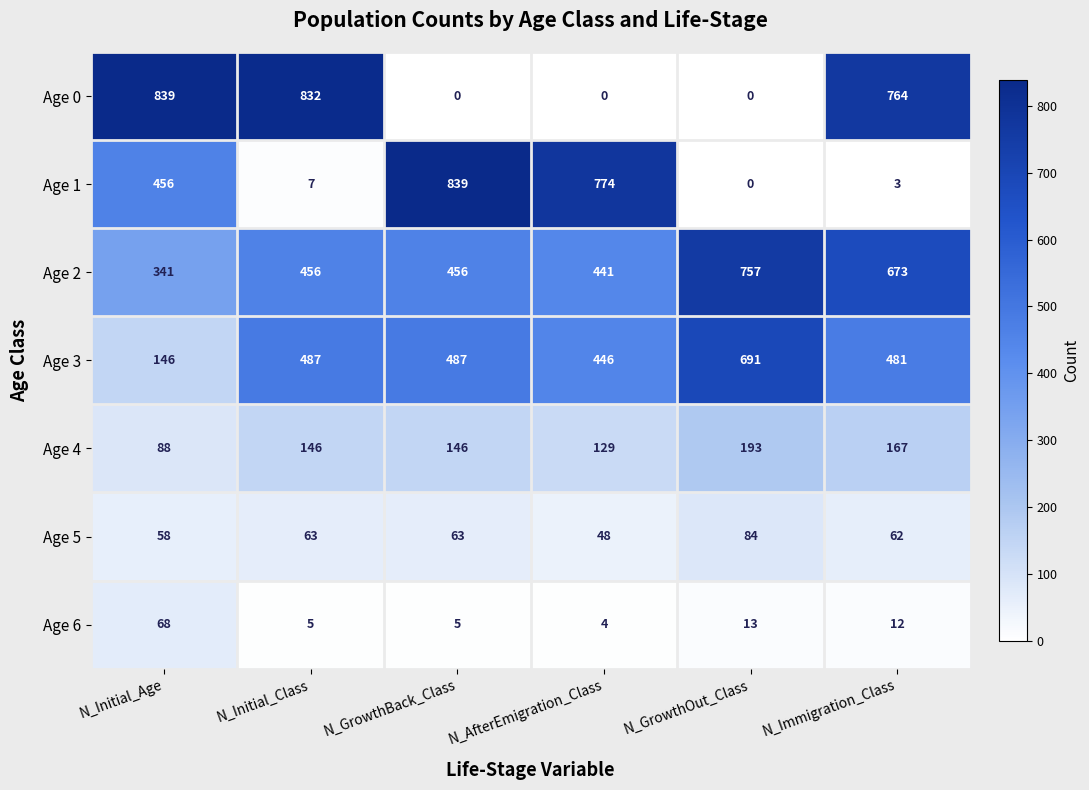

At how many categories does at least one series exceed 796?

3